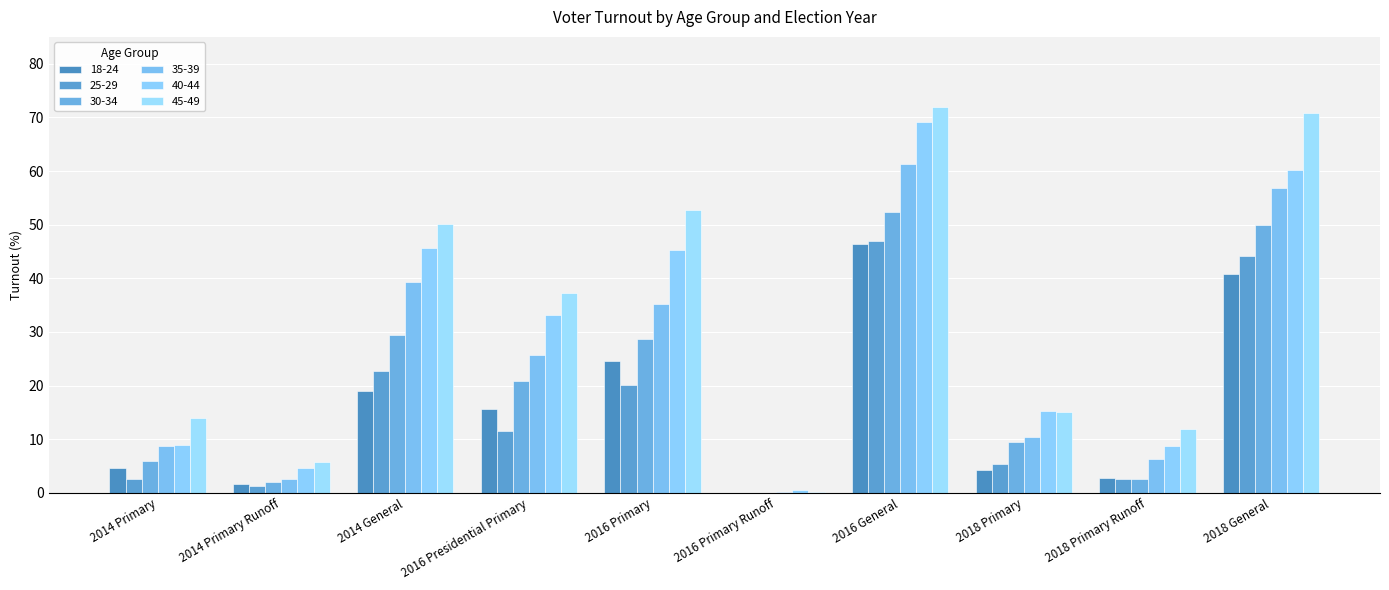

True or false: 45-49 has a value of 50.2 at 2014 General.

True